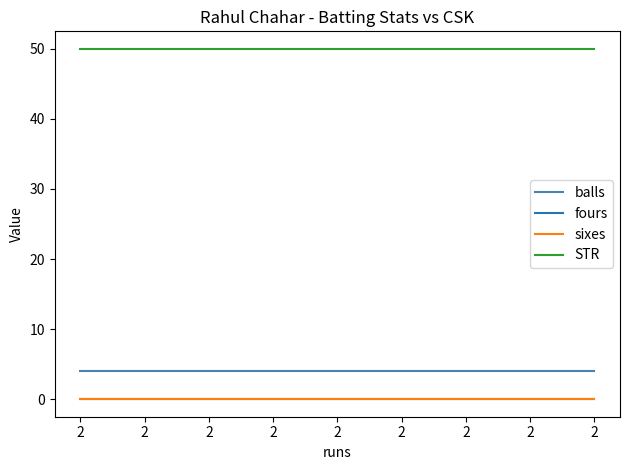

Does the chart display data point markers on the line(s)?

No